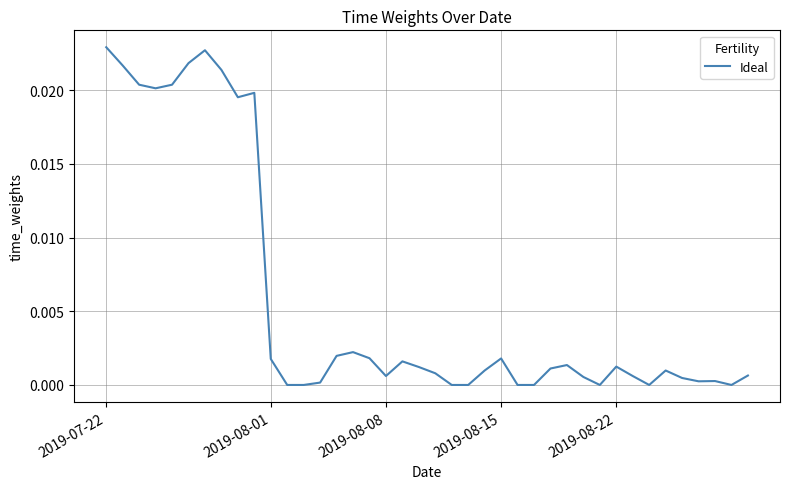

How many series are shown in this chart?

1